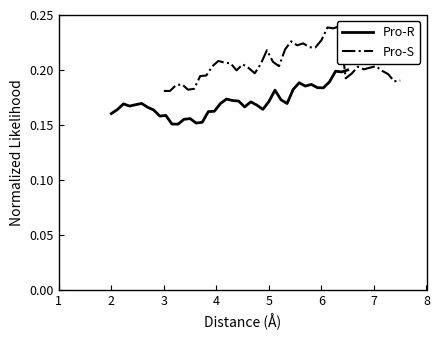

What is the value of the Pro-S point at the 18th from the left?

0.2